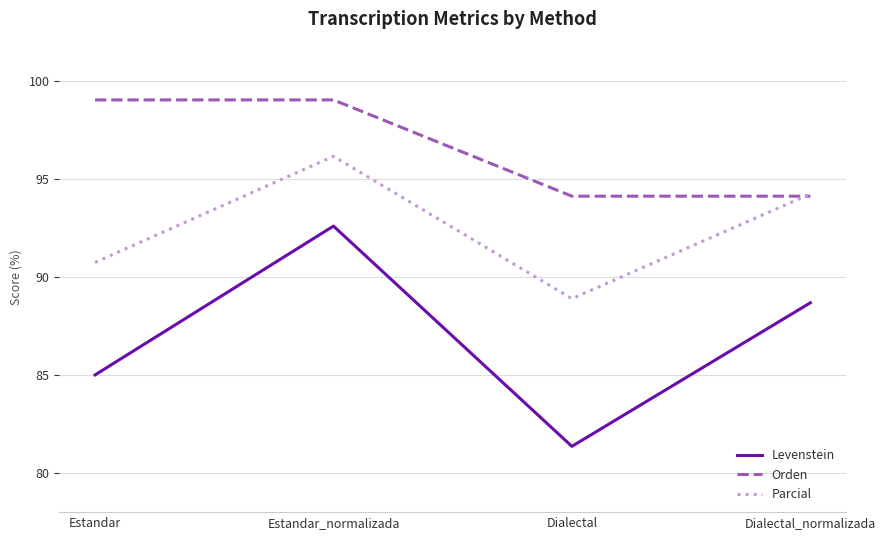

Which series has the widest spread of values?

Levenstein